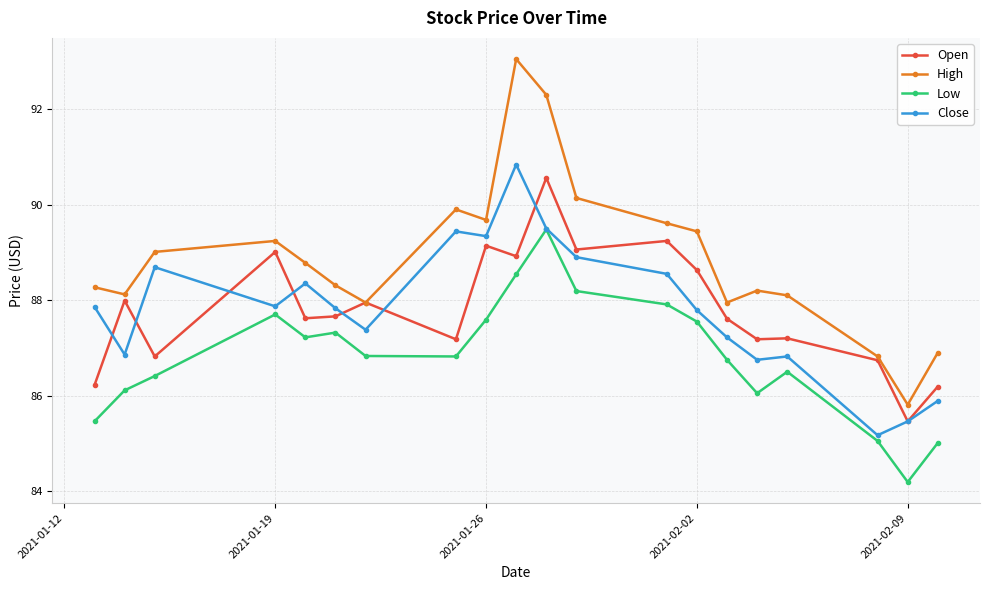

Does the chart display data point markers on the line(s)?

Yes